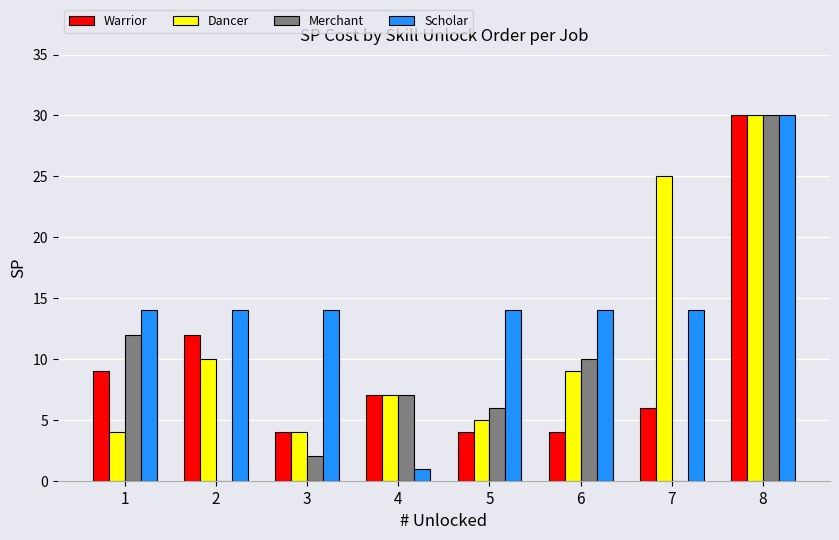

Which label corresponds to the largest value in the chart?

8